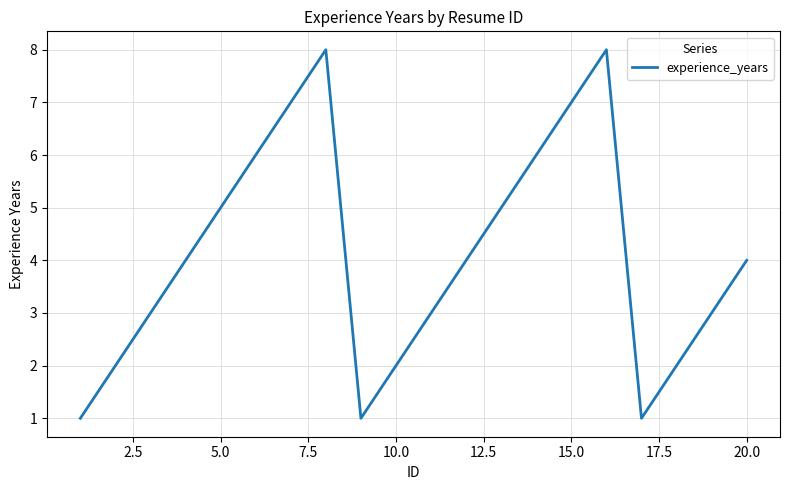

What is the maximum value shown in the chart?

8